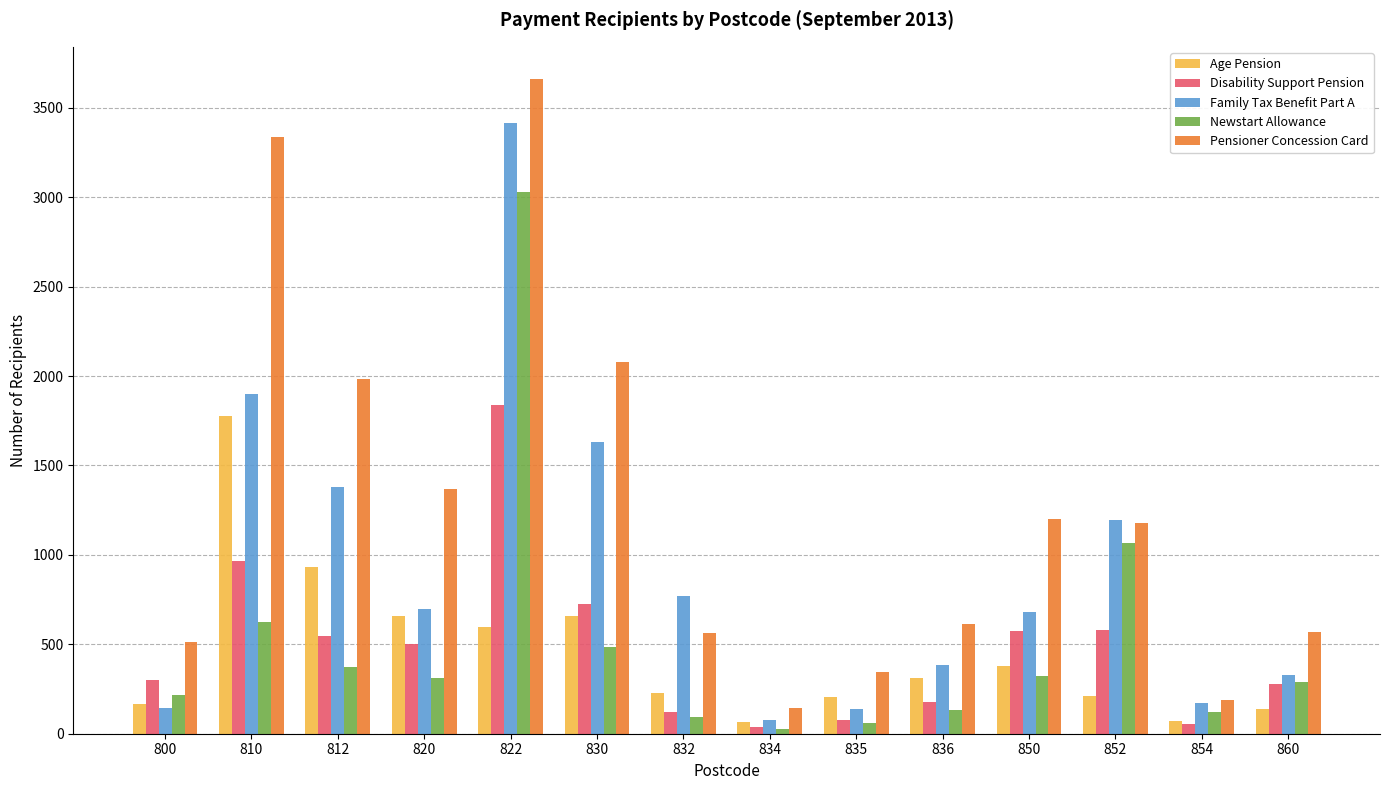

What is the value of the Newstart Allowance bar at the 14th from the left?

291